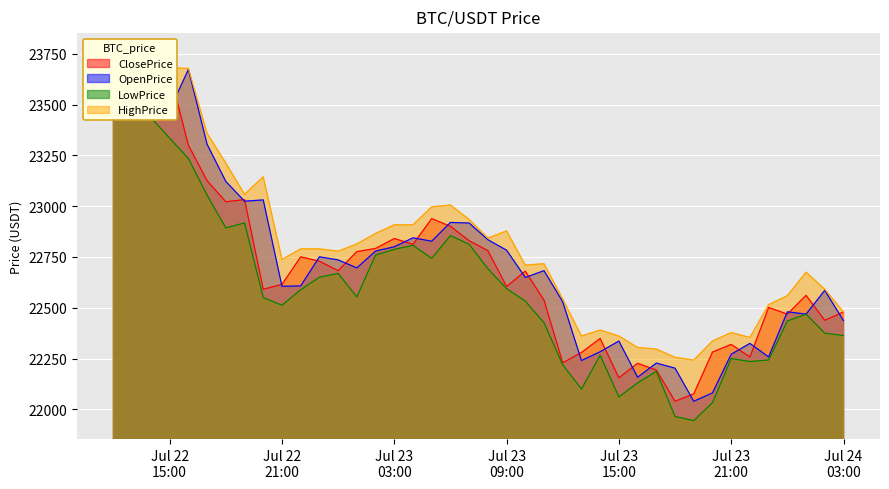

What is the minimum value for OpenPrice?

22039.8